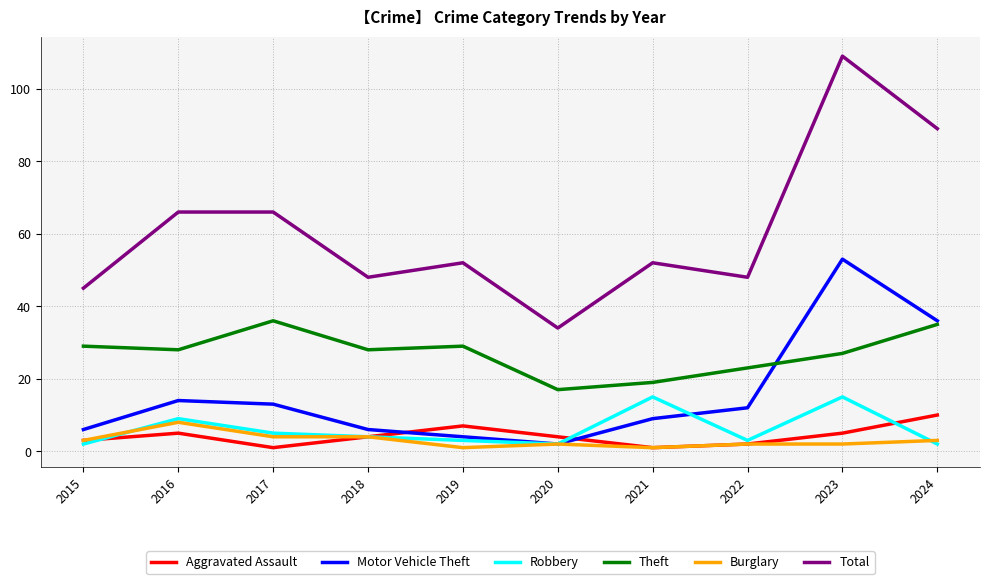

Which series has the largest range (max minus min)?

Total